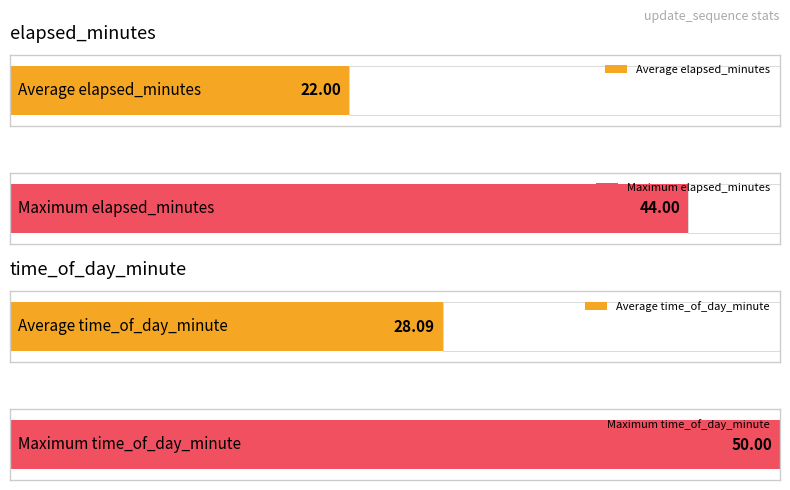

What is the difference between the highest and lowest values at 22?

6